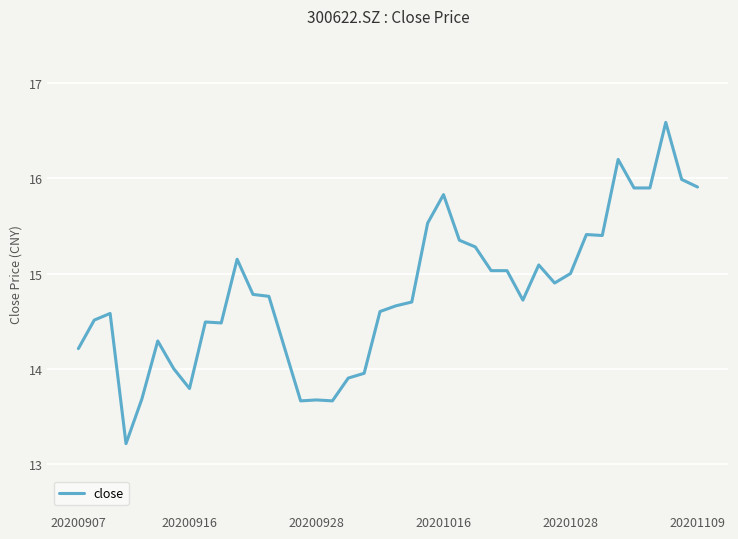

What is the difference between the maximum and minimum values?

3.4